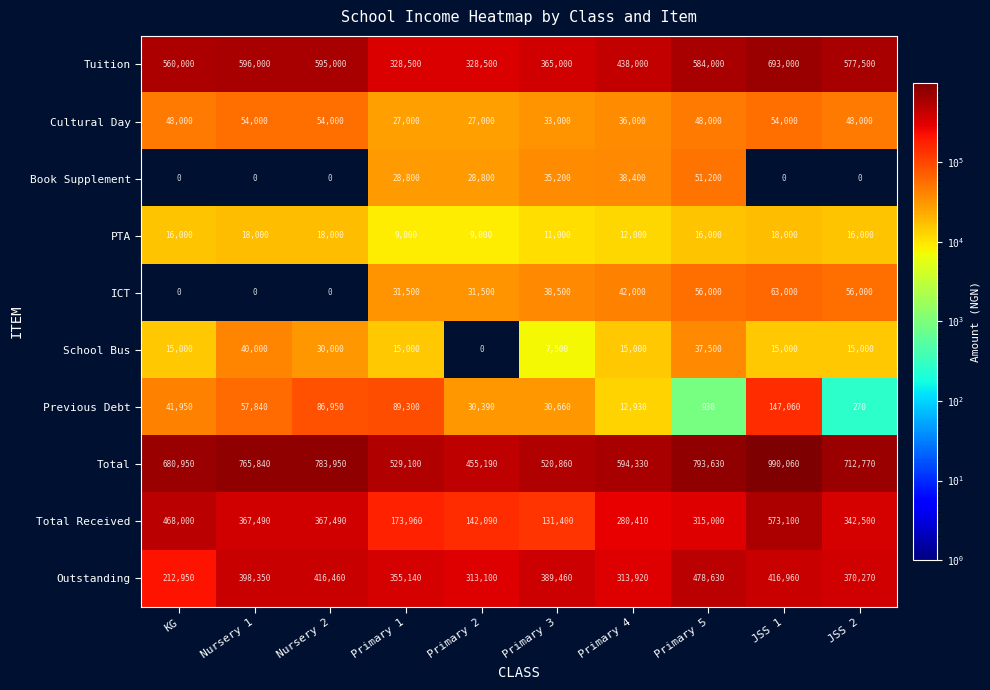

What is the total value across all series at KG?

2042850